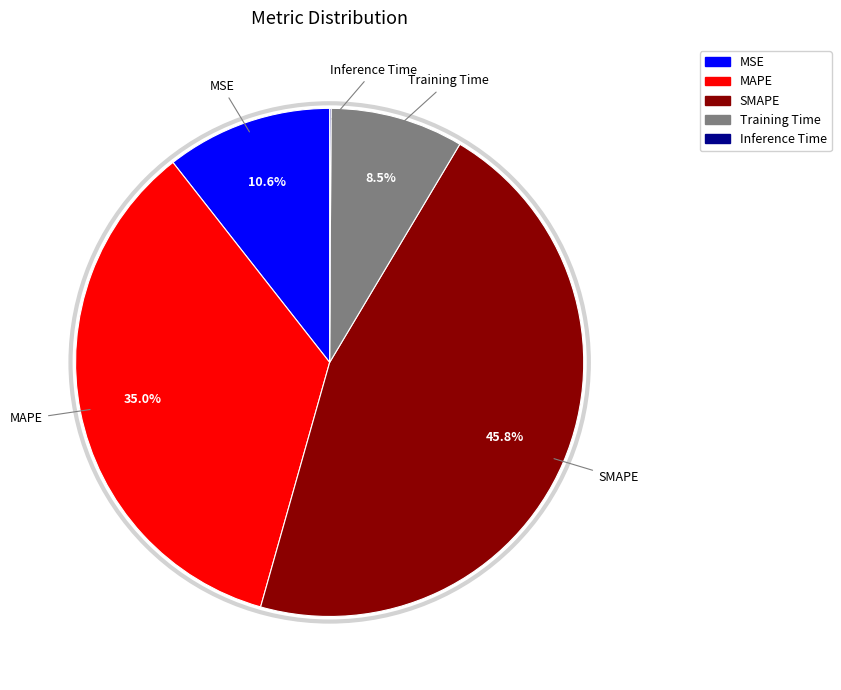

The SMAPE slice represents 36% of the pie. True or false?

False